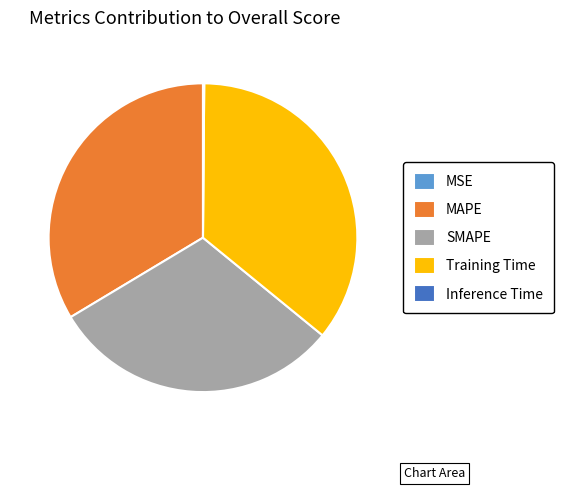

Do Training Time and MAPE together represent more than half of the pie?

Yes